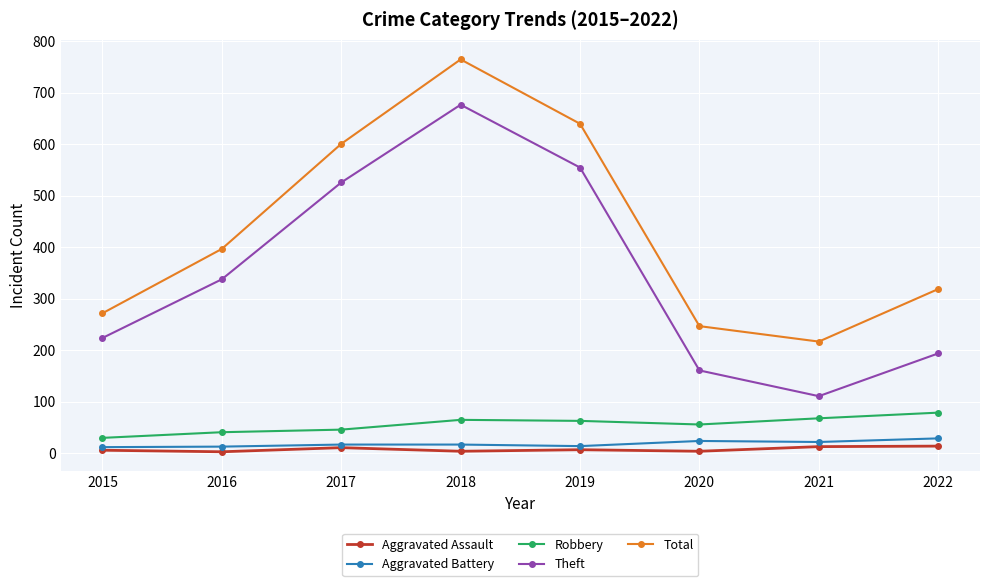

How many lines are shown in the chart?

5